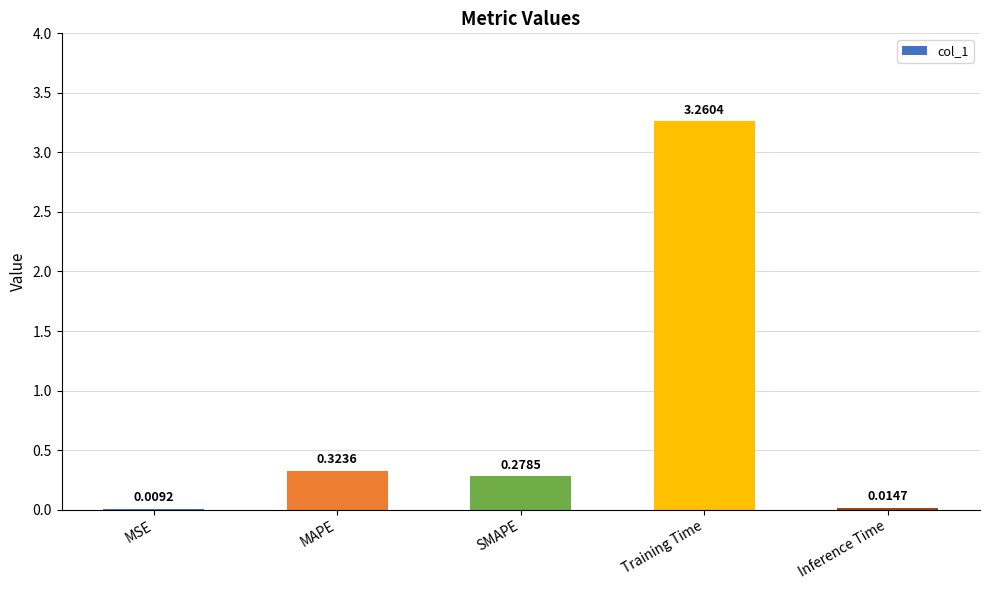

What is the change in value from MSE to Training Time?

+3.3